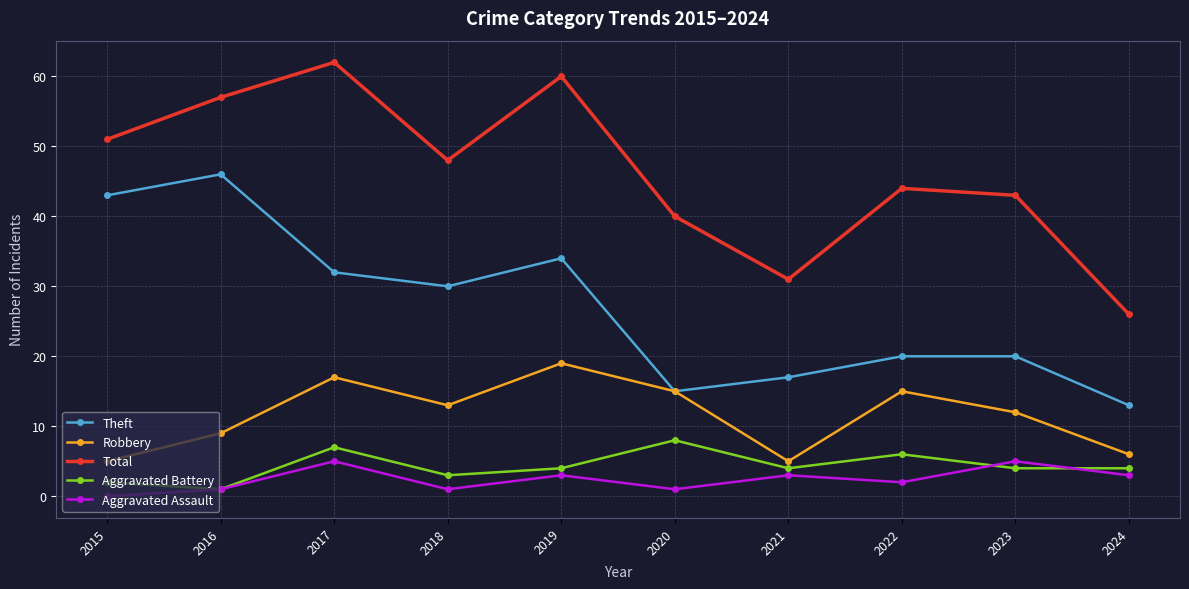

Reading right to left, transcribe all the data shown in this chart.

Theft: 2024=13	2023=20	2022=20	2021=17	2020=15	2019=34	2018=30	2017=32	2016=46	2015=43
Robbery: 2024=6	2023=12	2022=15	2021=5	2020=15	2019=19	2018=13	2017=17	2016=9	2015=5
Total: 2024=26	2023=43	2022=44	2021=31	2020=40	2019=60	2018=48	2017=62	2016=57	2015=51
Aggravated Battery: 2024=4	2023=4	2022=6	2021=4	2020=8	2019=4	2018=3	2017=7	2016=1	2015=2
Aggravated Assault: 2024=3	2023=5	2022=2	2021=3	2020=1	2019=3	2018=1	2017=5	2016=1	2015=0